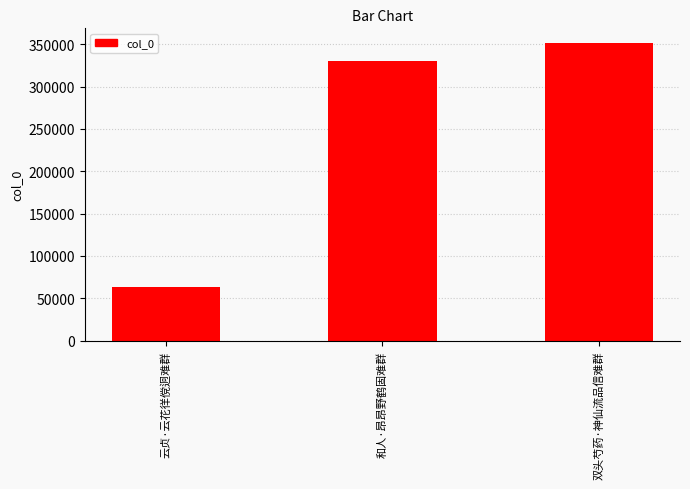

Reading left to right, transcribe all the data shown in this chart.

63764	330239	351197